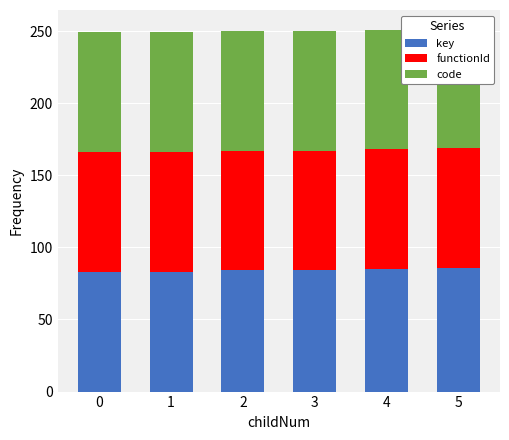

Is the value of functionId at 5 greater than the value of code at 1?

No